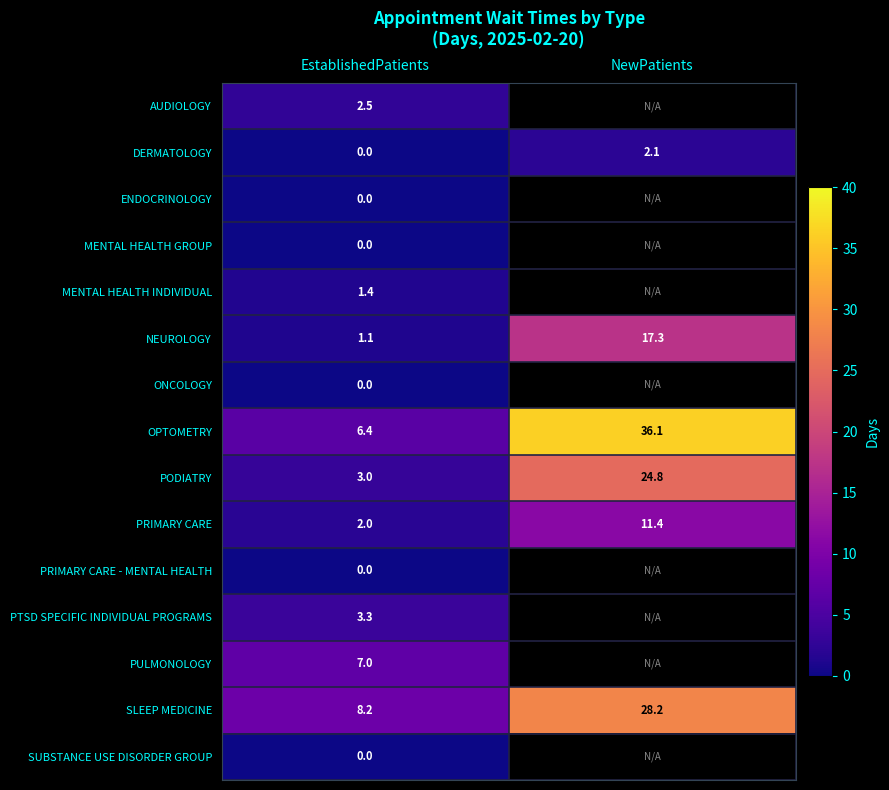

Between EstablishedPatients and NewPatients, which is larger?

NewPatients